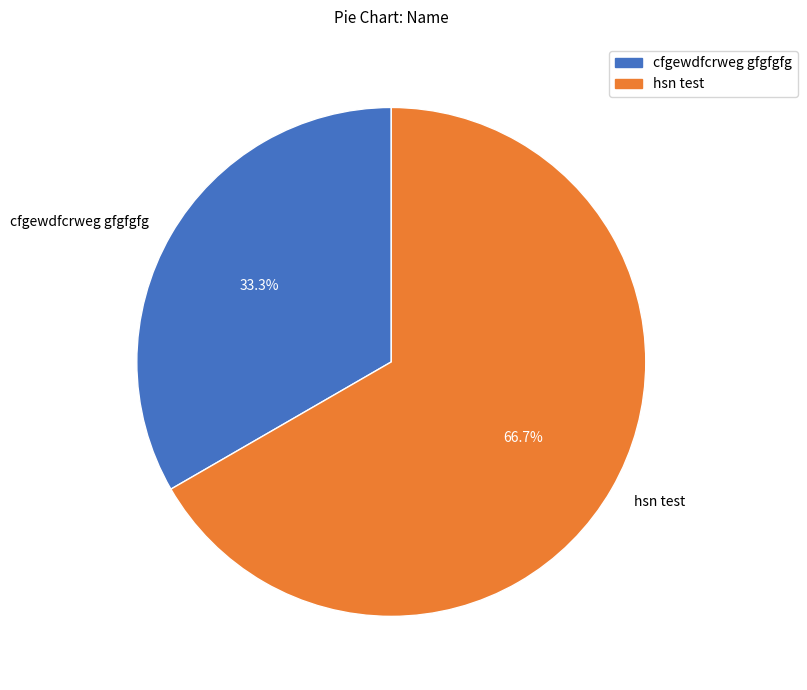

What percentage is the hsn test slice, to the nearest percent?

67%